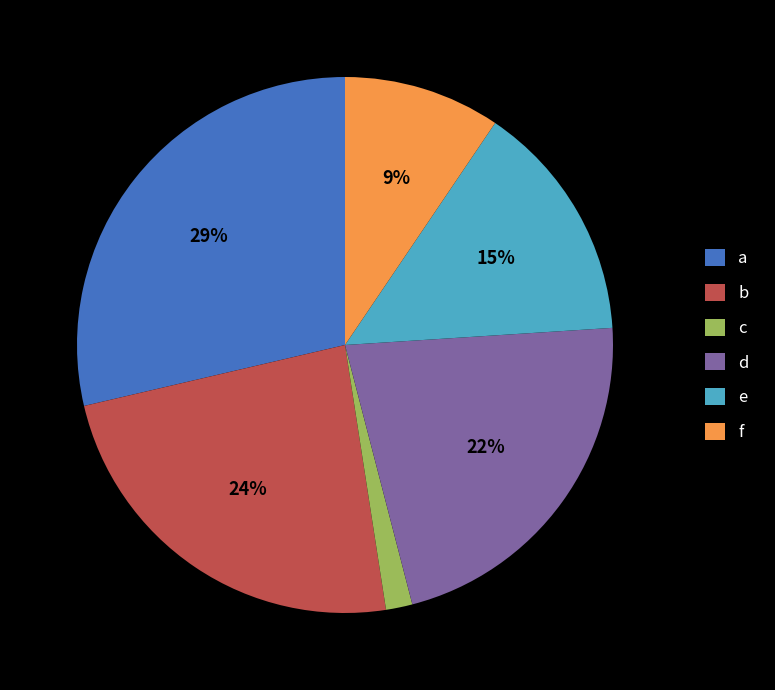

To the nearest percent, what percentage of the pie is c?

2%